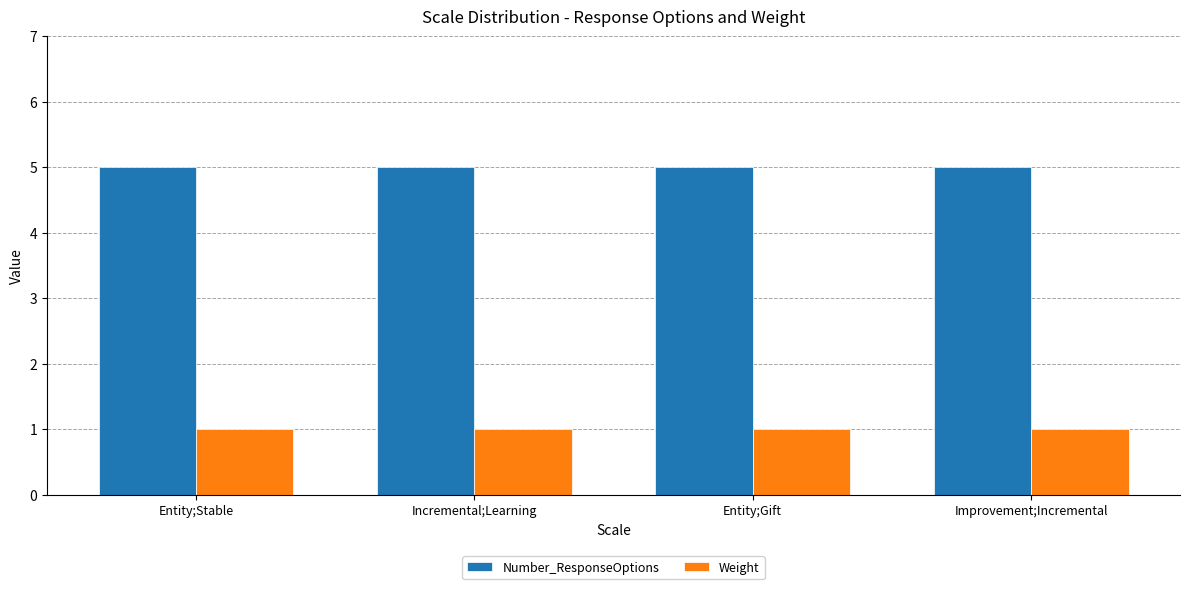

At how many categories does at least one series exceed 3?

4